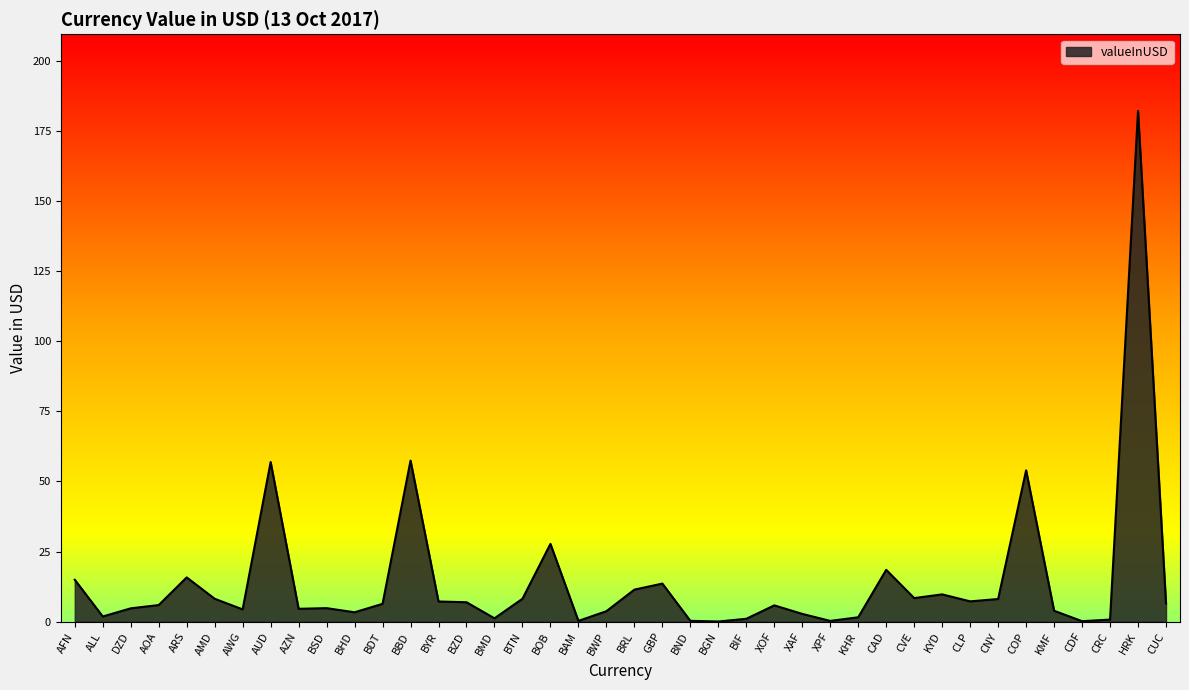

Where does the data first go above 6?

AFN